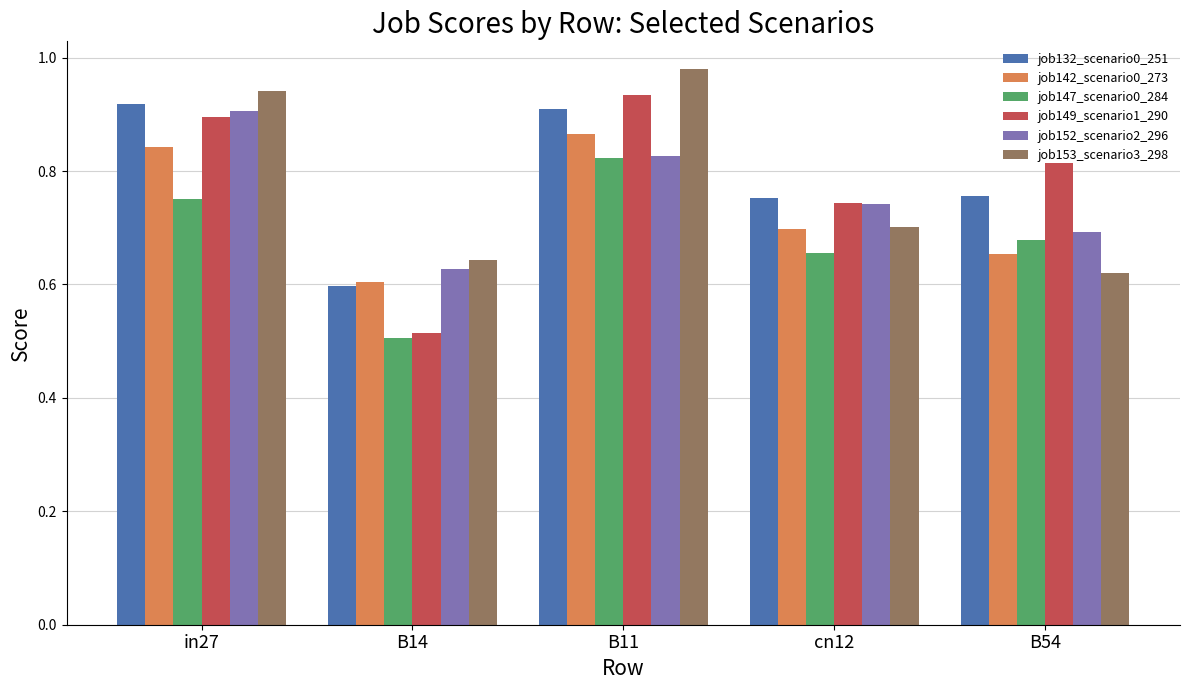

Count the job142_scenario0_273 values in the range 0 to 1.

5